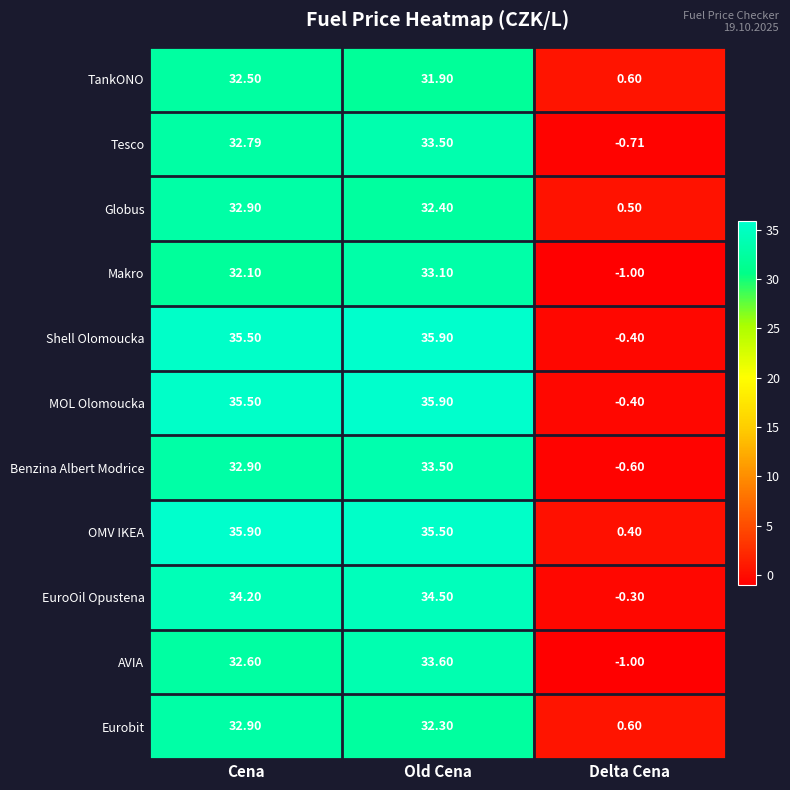

List the labels in order of OMV IKEA value, largest first.

Cena, Old Cena, Delta Cena